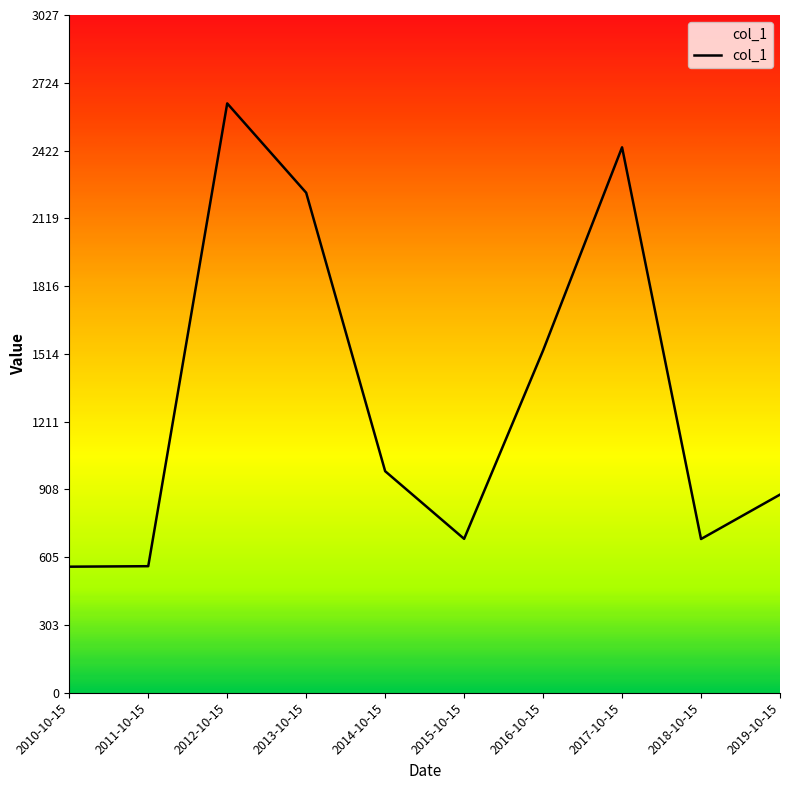

Is this an area chart (filled region under the line)?

No